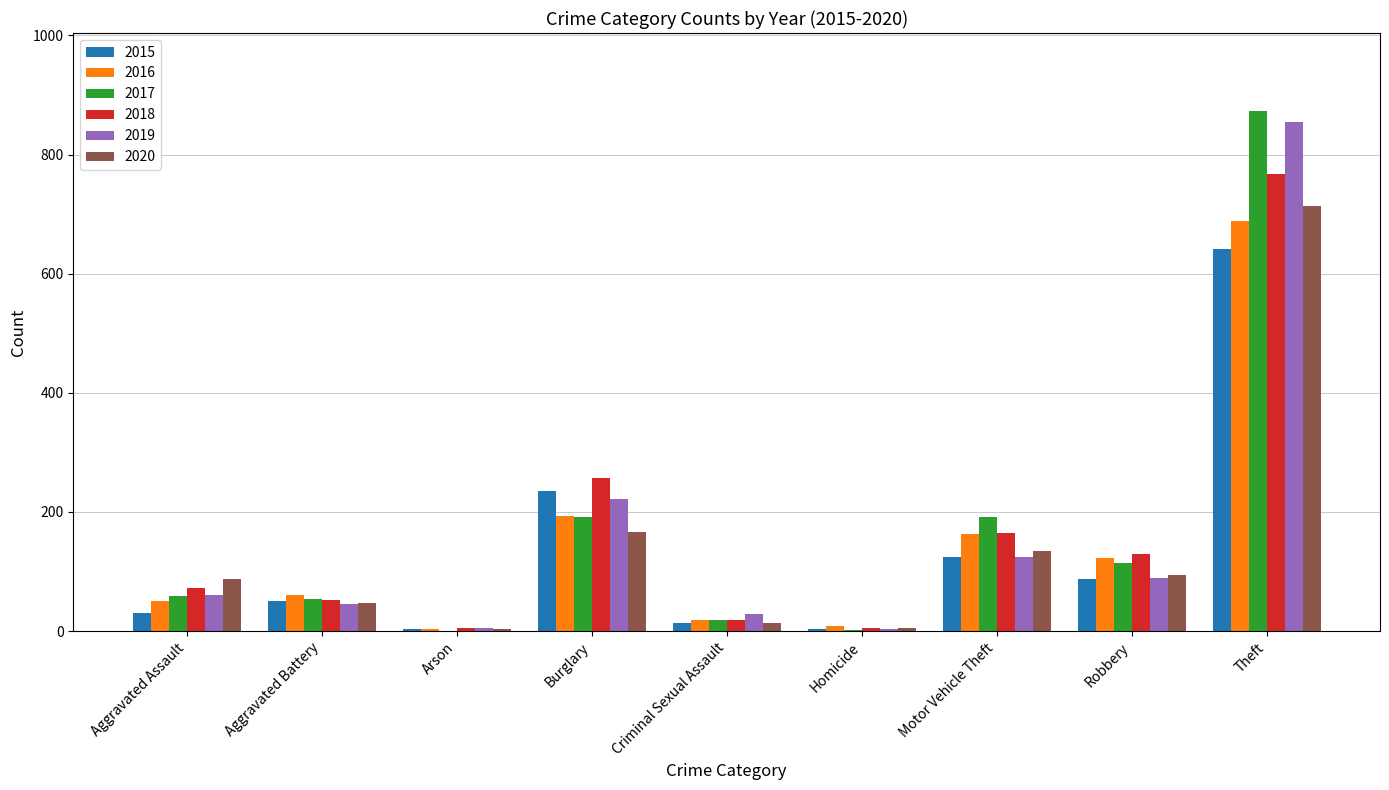

Is the value of 2020 at Arson greater than the value of 2016 at Robbery?

No